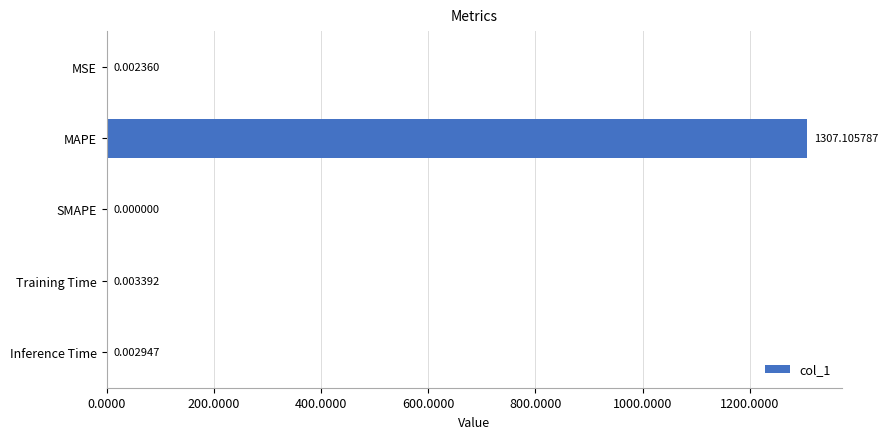

At which category does the chart reach its peak across all series?

MAPE